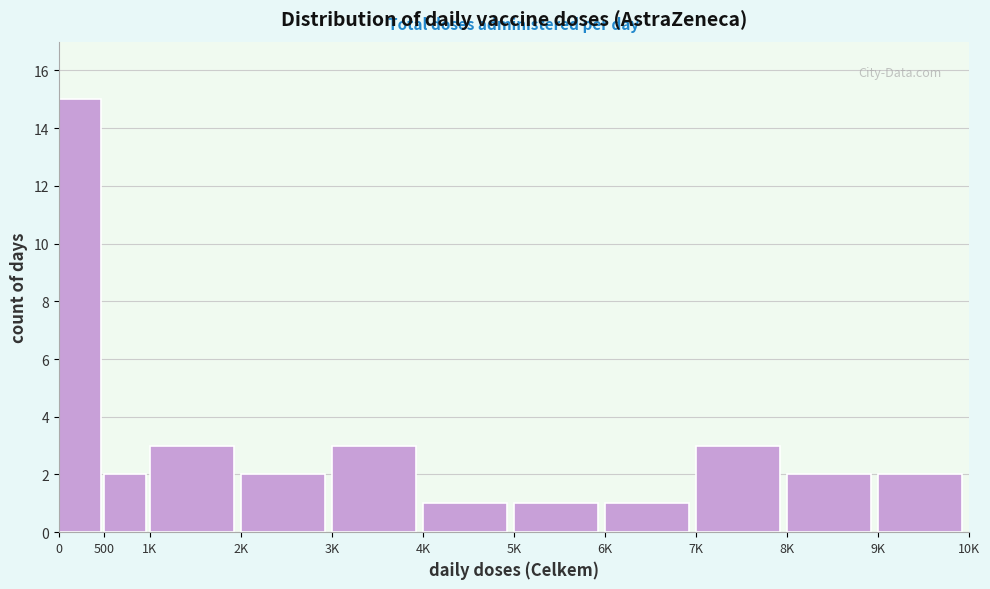

Reading left to right, extract all data points from this chart.

15	2	3	2	3	1	1	1	3	2	2